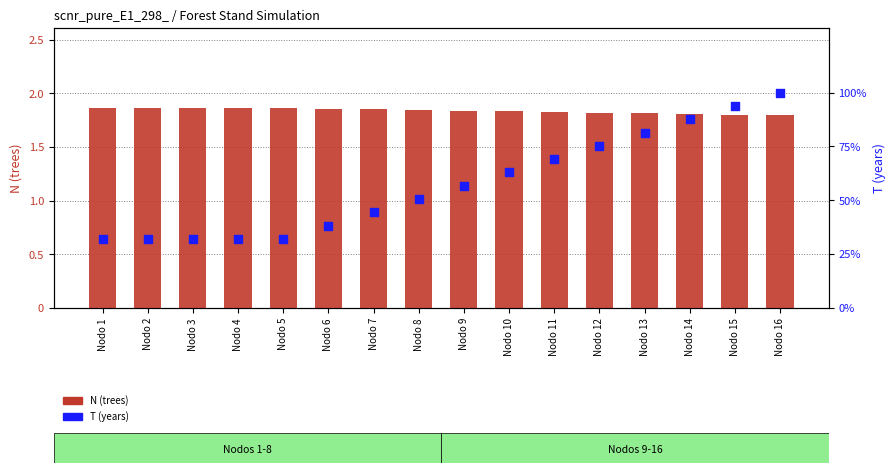

Which series has the largest Y range (max minus min)?

T (years)